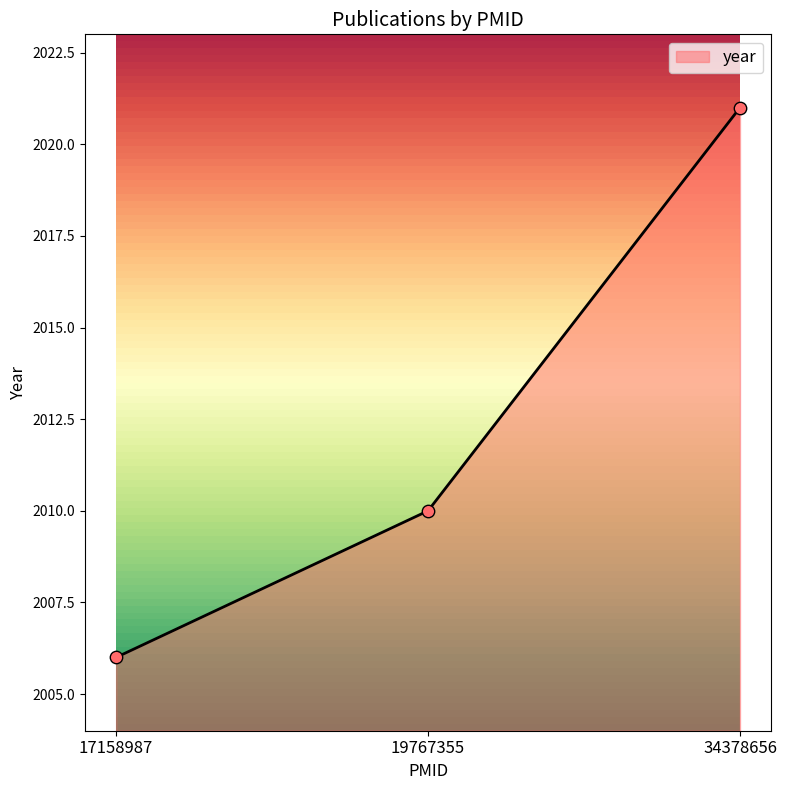

Between 17158987 and 34378656, which is larger?

34378656